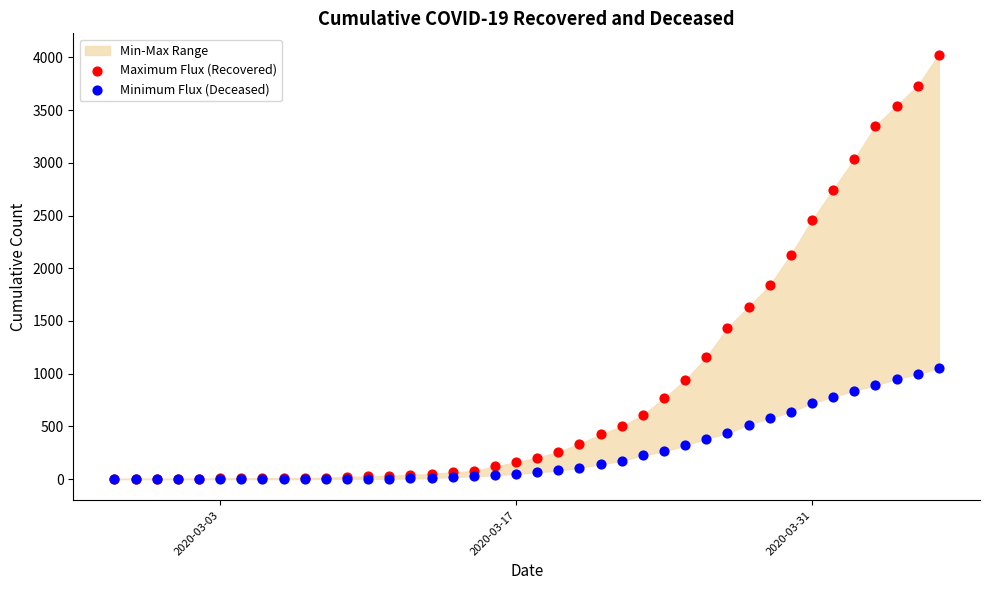

In the Maximum Flux (Recovered) series, what Y value is closest to 2015?

2130